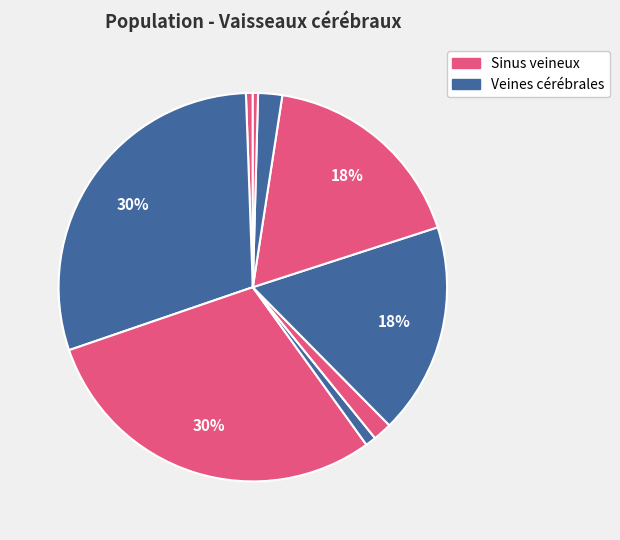

To the nearest percent, what is the average slice percentage?

11%